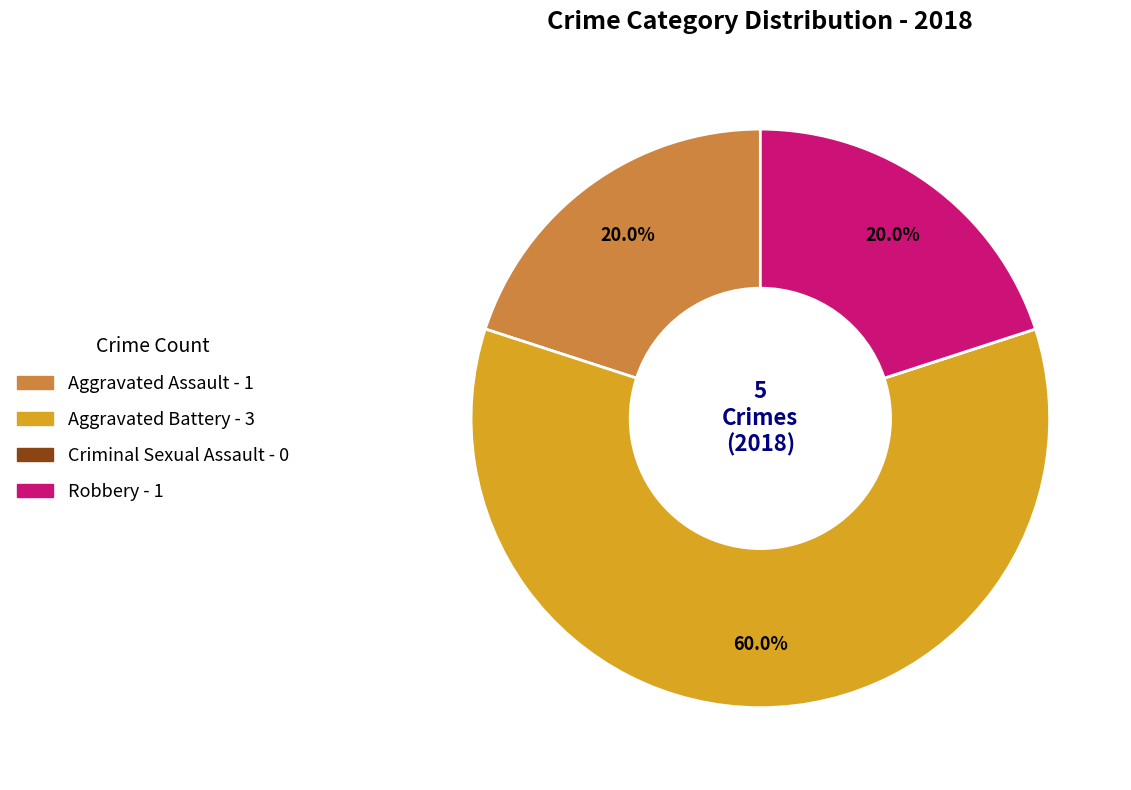

What percentage is NOT represented by Robbery?

80.0%